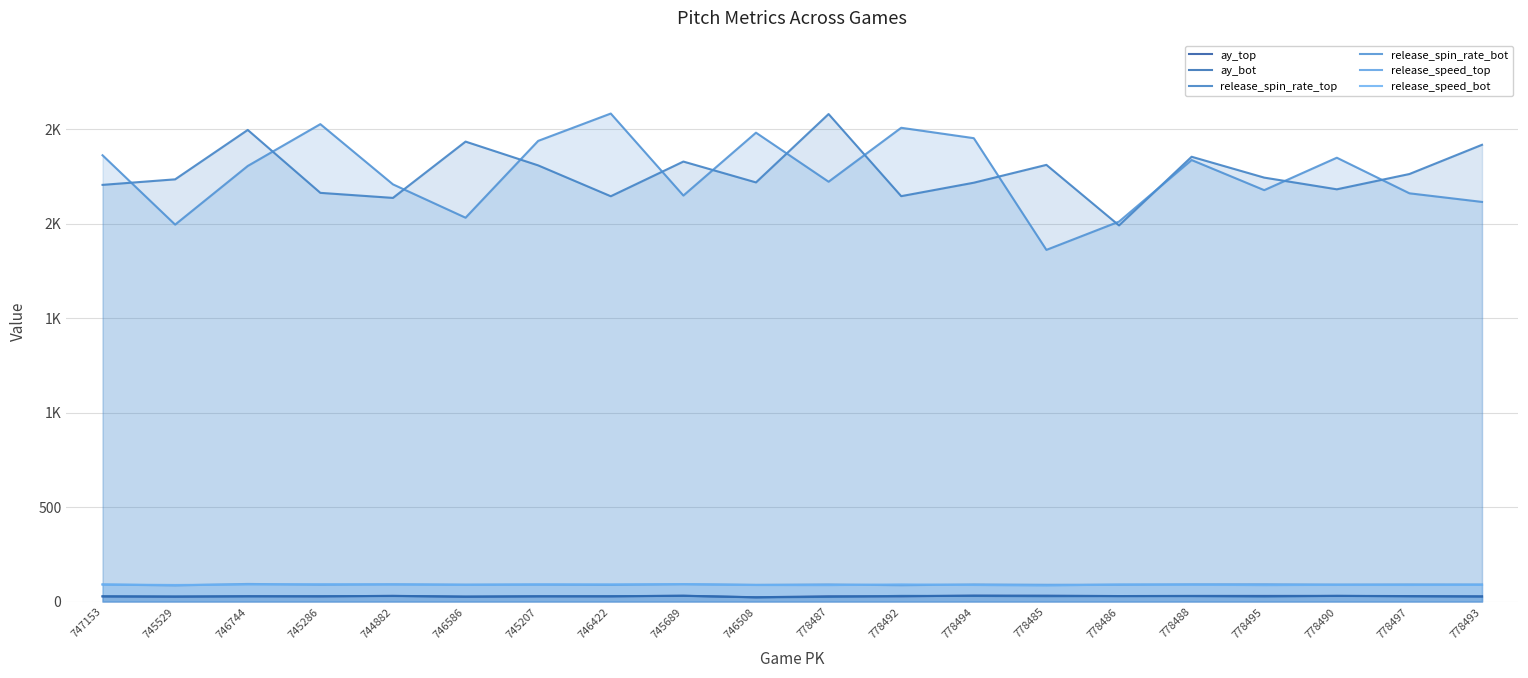

Reading left to right, transcribe all the data shown in this chart.

ay_top: 747153=27.0	745529=25.7	746744=28.4	745286=27.2	744882=30.1	746586=25.7	745207=27.7	746422=27.5	745689=30.7	746508=22.6	778487=27.7	778492=27.5	778494=31.6	778485=31.1	778486=29.0	778488=29.8	778495=29.7	778490=29.9	778497=28.8	778493=27.4
ay_bot: 747153=27.8	745529=26.8	746744=27.3	745286=28.5	744882=29.3	746586=26.1	745207=27.8	746422=28.3	745689=30.3	746508=22.1	778487=24.7	778492=29.9	778494=29.6	778485=28.3	778486=28.8	778488=28.5	778495=26.5	778490=29.9	778497=27.6	778493=26.3
release_spin_rate_top: 747153=2204.7	745529=2234.0	746744=2495.4	745286=2162.5	744882=2135.7	746586=2433.6	745207=2307.8	746422=2144.5	745689=2328.0	746508=2217.7	778487=2579.4	778492=2145.0	778494=2216.1	778485=2310.5	778486=1990.1	778488=2353.4	778495=2243.1	778490=2181.2	778497=2262.1	778493=2416.8
release_spin_rate_bot: 747153=2361.3	745529=1994.4	746744=2304.7	745286=2526.0	744882=2207.3	746586=2030.9	745207=2437.4	746422=2582.1	745689=2148.2	746508=2480.8	778487=2221.3	778492=2506.7	778494=2451.8	778485=1860.7	778486=2010.2	778488=2336.1	778495=2176.8	778490=2348.3	778497=2160.0	778493=2114.5
release_speed_top: 747153=90.1	745529=85.3	746744=93.1	745286=89.2	744882=91.2	746586=89.1	745207=89.7	746422=88.2	745689=91.7	746508=88.4	778487=90.6	778492=86.3	778494=90.6	778485=88.7	778486=89.1	778488=91.1	778495=91.4	778490=89.8	778497=90.5	778493=90.0
release_speed_bot: 747153=90.4	745529=87.7	746744=90.2	745286=91.6	744882=90.4	746586=88.9	745207=91.0	746422=91.1	745689=92.1	746508=87.4	778487=86.8	778492=91.0	778494=87.7	778485=84.6	778486=90.3	778488=89.2	778495=86.8	778490=88.4	778497=87.6	778493=88.8